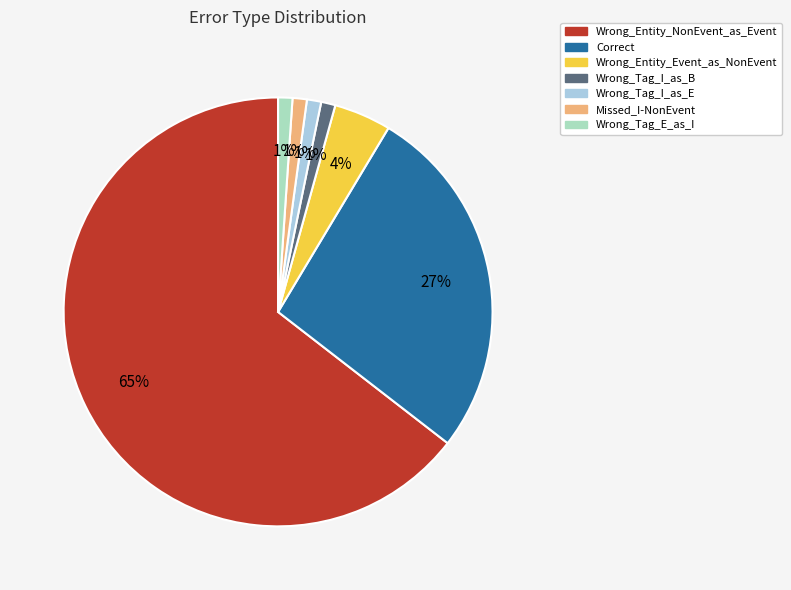

How many slices are in this pie chart?

7